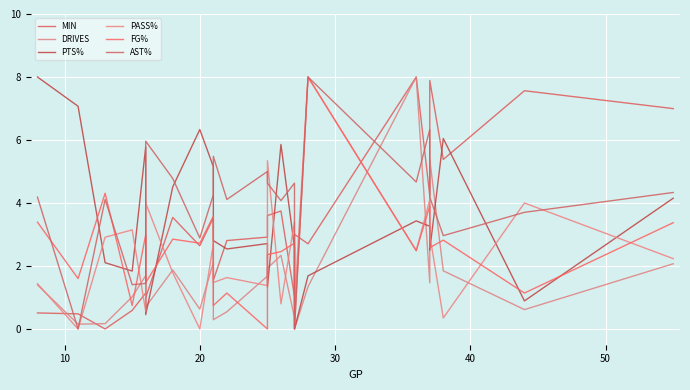

Which series has the widest spread of values?

MIN